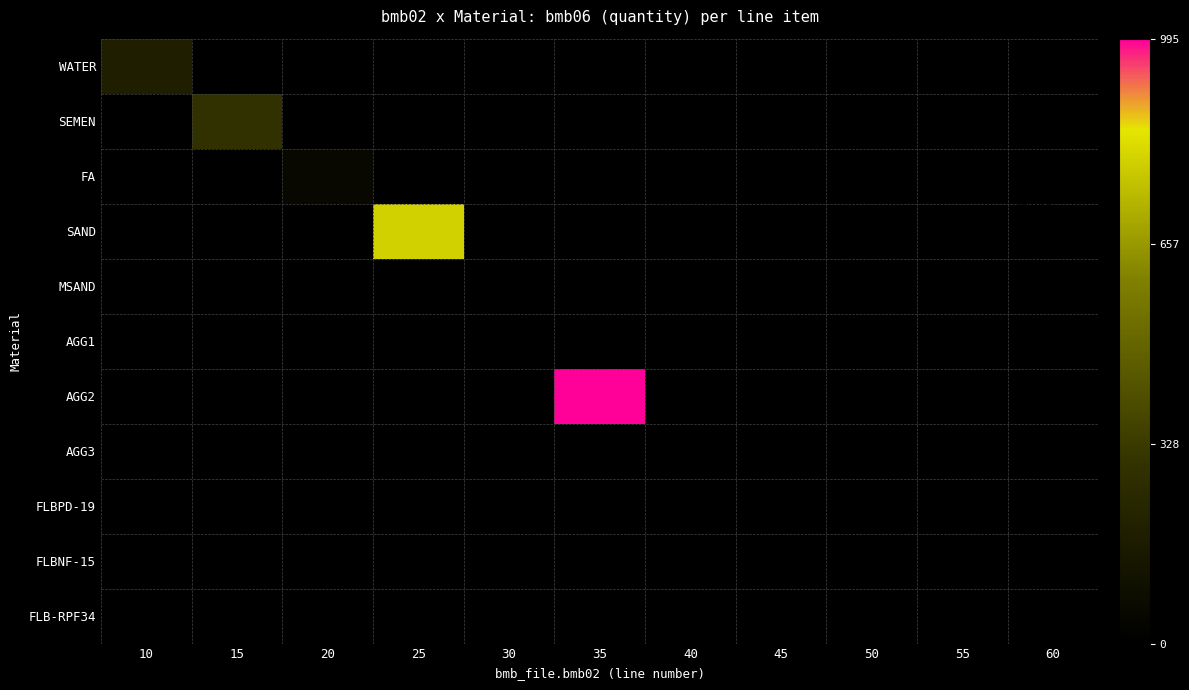

At how many categories does at least one series exceed 473?

2